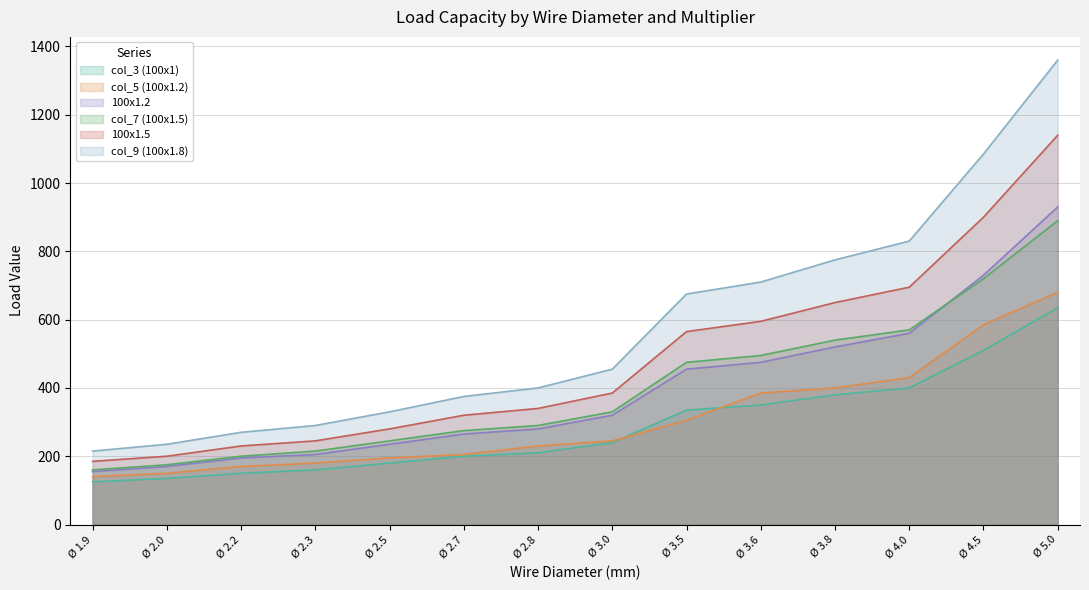

True or false: col_3 (100x1) has more than 0 points higher than both neighbors.

False